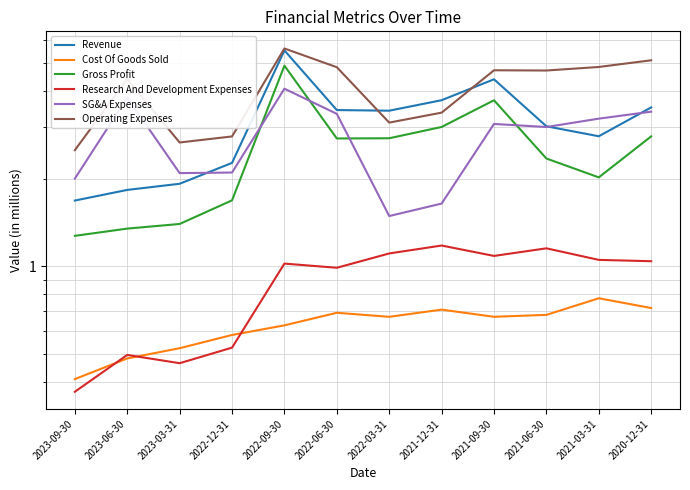

What is the approximate value of Cost Of Goods Sold at 2023-06-30?

4.8